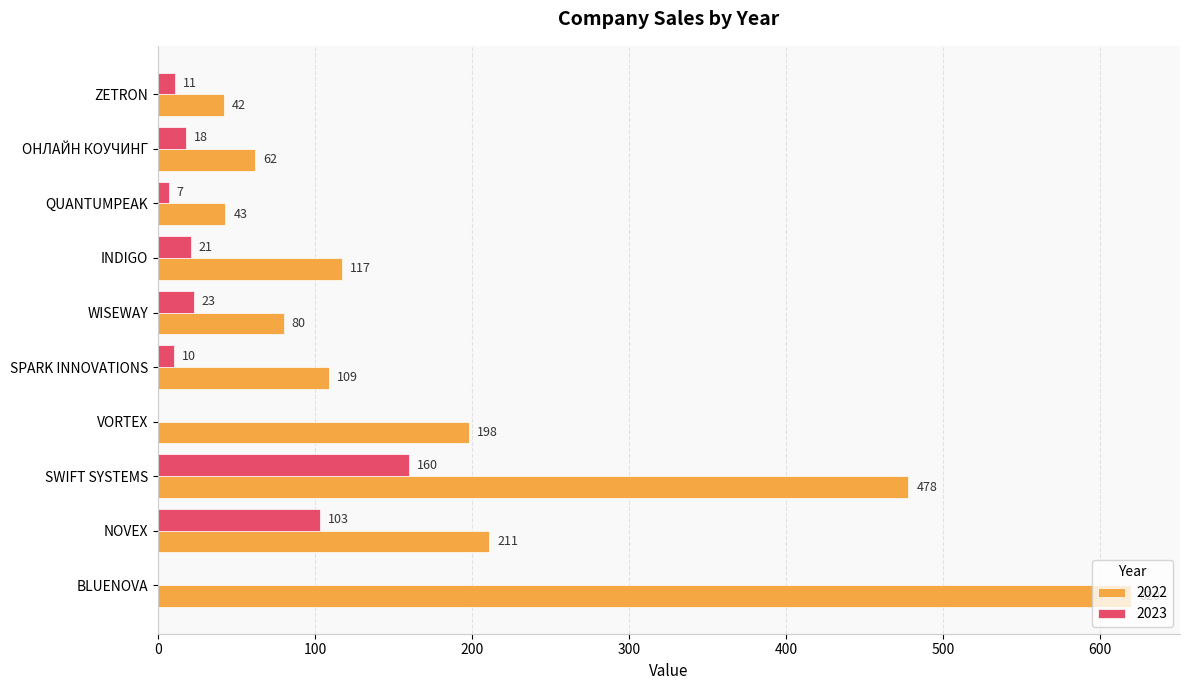

What is the sum of the 2022 values at VORTEX and ОНЛАЙН КОУЧИНГ?

260